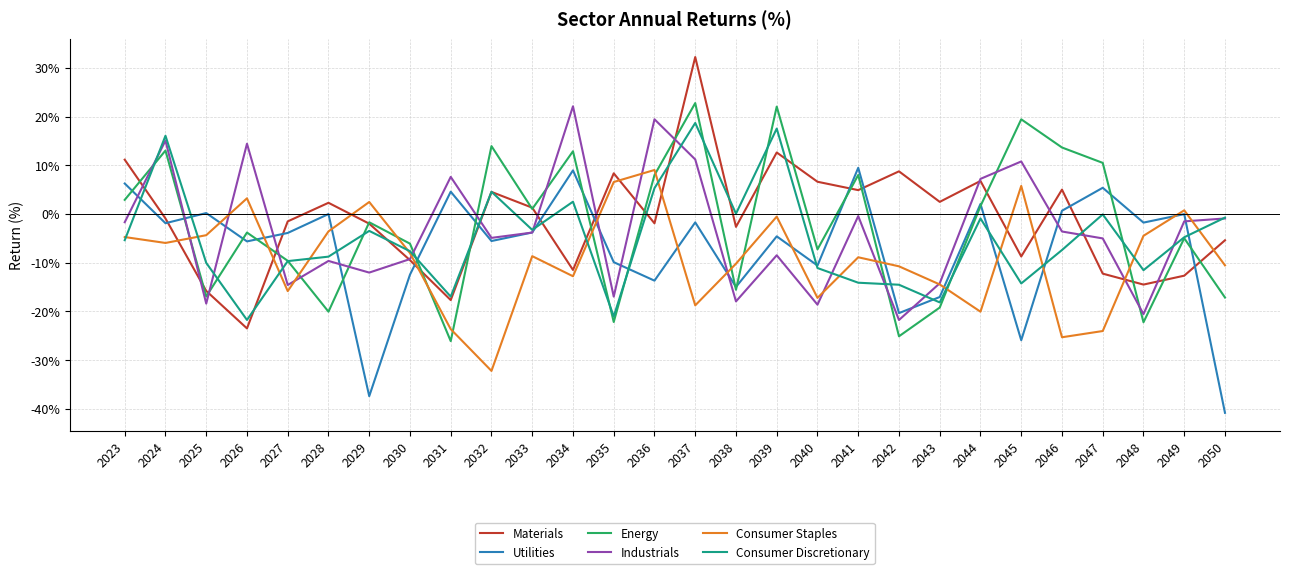

Does the chart display data point markers on the line(s)?

No